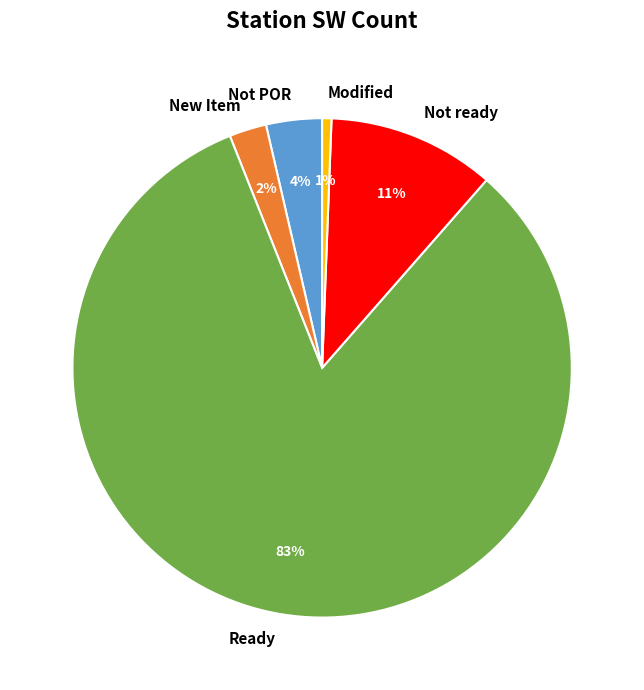

What is the smallest slice in the pie chart?

Modified